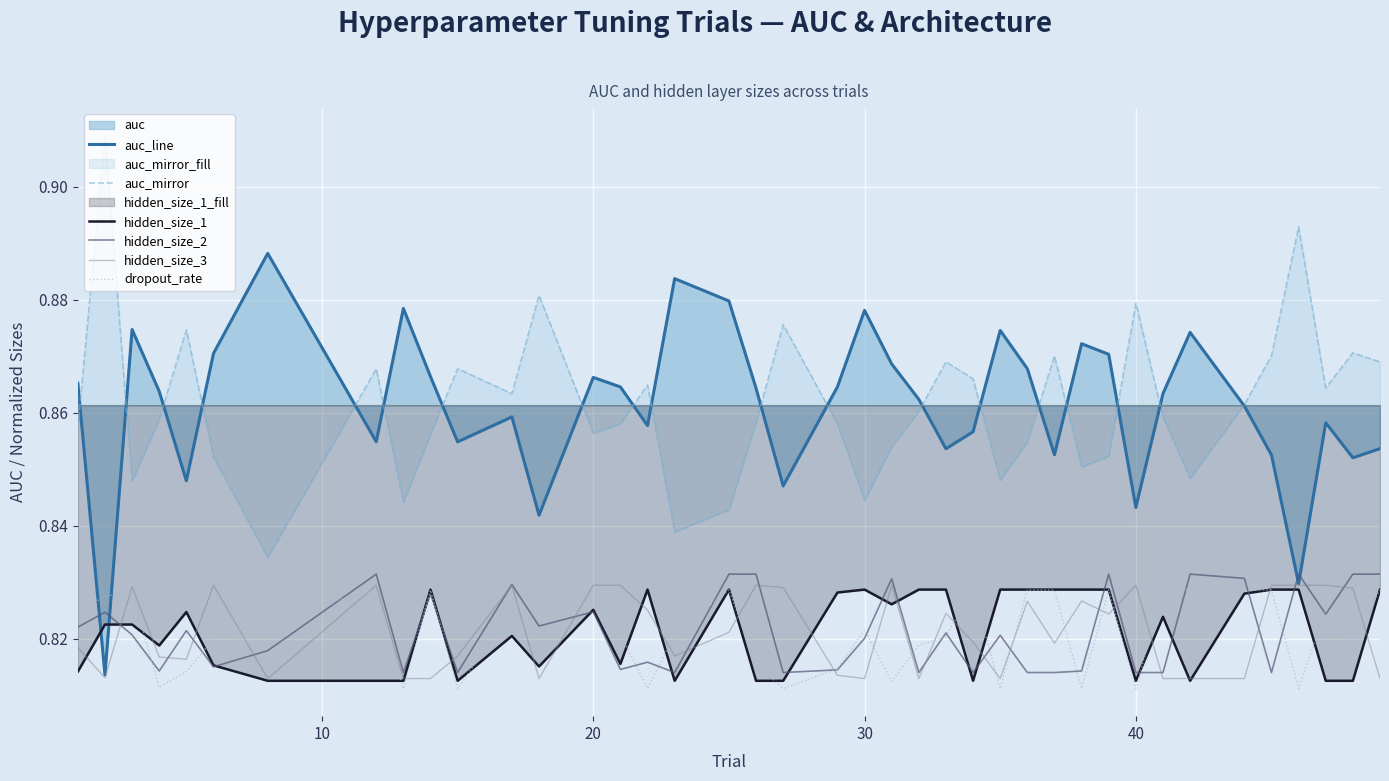

True or false: hidden_size_3 and hidden_size_2 cross at least once.

True